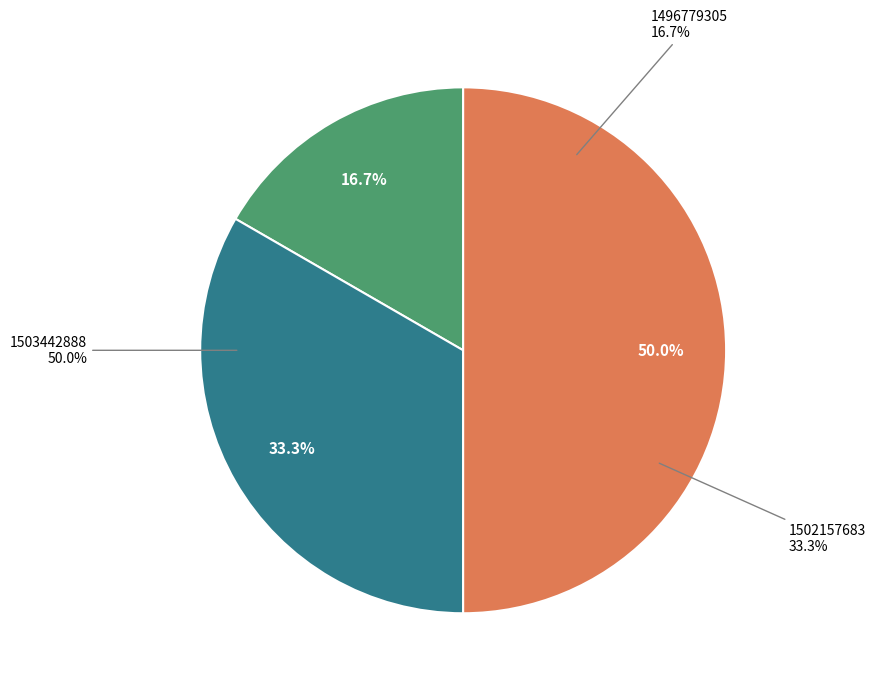

Which slice is the smallest?

1496779305